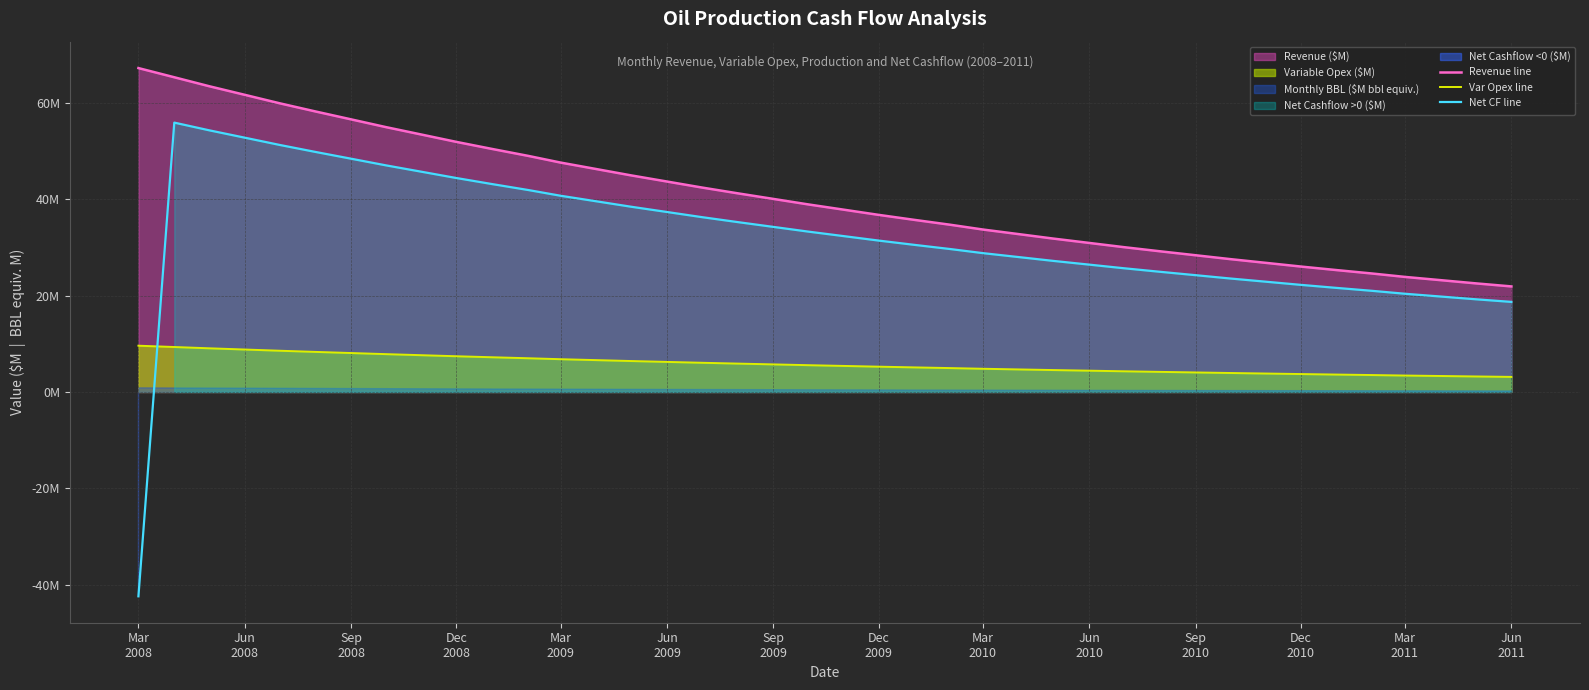

Reading left to right, extract all data points from this chart.

Revenue line: 67.3	65.4	63.5	61.7	60.0	58.3	56.6	55.0	53.4	51.9	50.5	49.0	47.6	46.3	45.0	43.7	42.5	41.3	40.1	39.0	37.8	36.8	35.7	34.7	33.7	32.8	31.9	30.9	30.1	29.2	28.4	27.6	26.8	26.0	25.3	24.6	23.9	23.2	22.6	21.9
Var Opex line: 9.6	9.3	9.1	8.8	8.6	8.3	8.1	7.9	7.6	7.4	7.2	7.0	6.8	6.6	6.4	6.2	6.1	5.9	5.7	5.6	5.4	5.3	5.1	5.0	4.8	4.7	4.6	4.4	4.3	4.2	4.1	3.9	3.8	3.7	3.6	3.5	3.4	3.3	3.2	3.1
Net CF line: -42.4	55.9	54.3	52.8	51.3	49.8	48.4	47.1	45.7	44.4	43.2	41.9	40.7	39.6	38.5	37.4	36.3	35.3	34.3	33.3	32.4	31.4	30.5	29.7	28.8	28.0	27.2	26.4	25.7	25.0	24.3	23.6	22.9	22.2	21.6	21.0	20.4	19.8	19.3	18.7